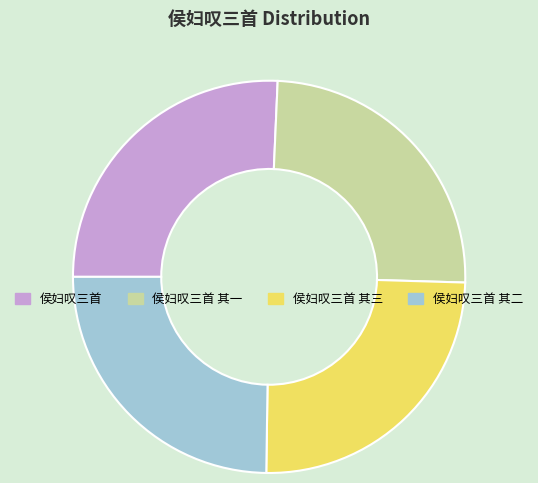

True or false: 侯妇叹三首 其三 accounts for 36% of the total.

False